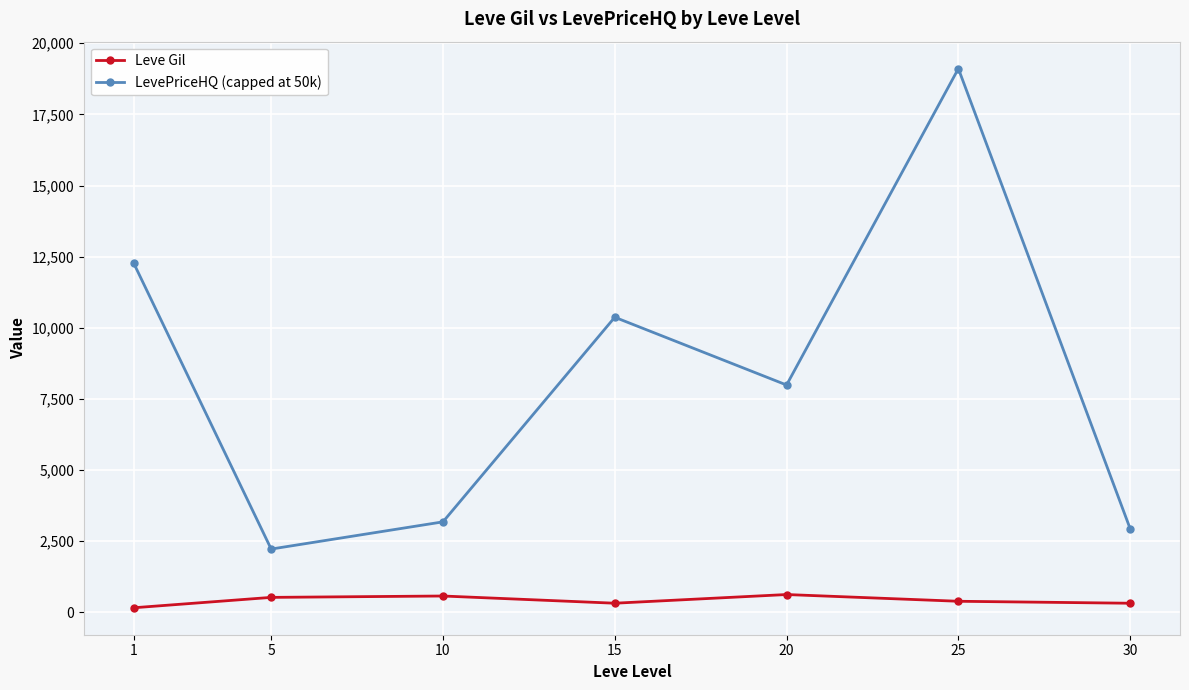

True or false: LevePriceHQ (capped at 50k) has more than 0 interior local peaks.

True